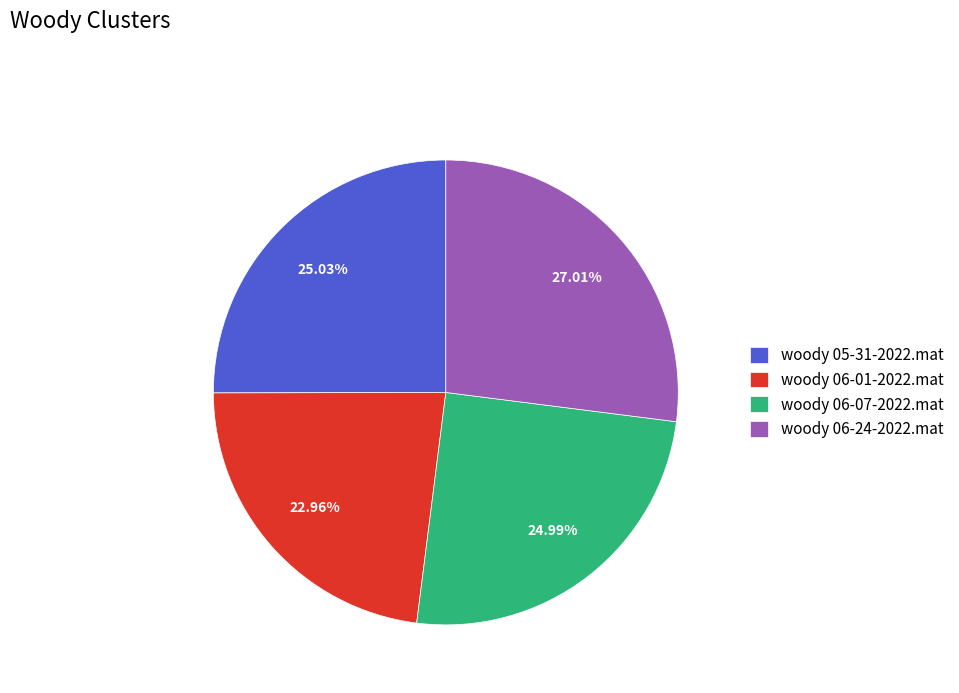

What percentage do woody 05-31-2022.mat and woody 06-24-2022.mat together represent?

52.0%